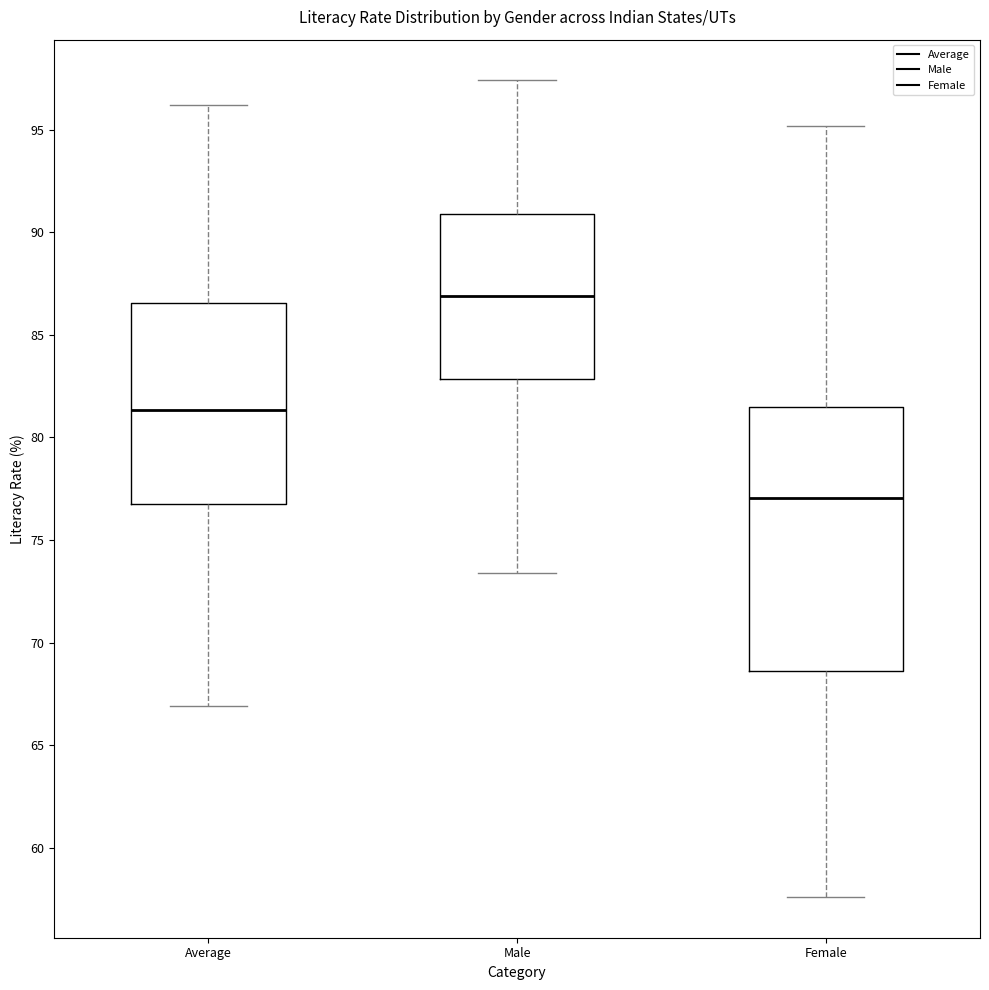

Which box's median line is the lowest?

Female